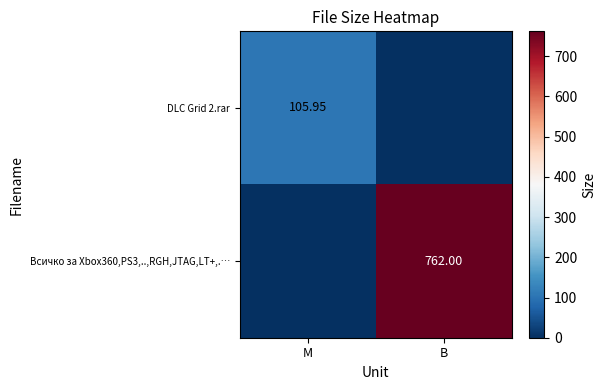

At which category is the sum across all series the highest?

B